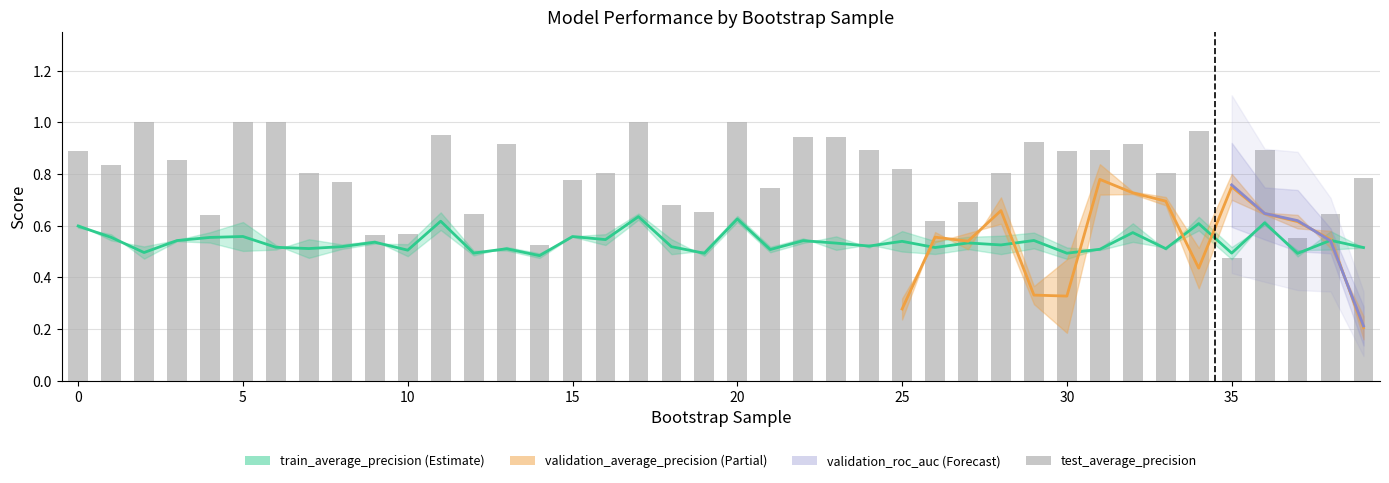

Which series changed the most between 32 and 35?

test_average_precision